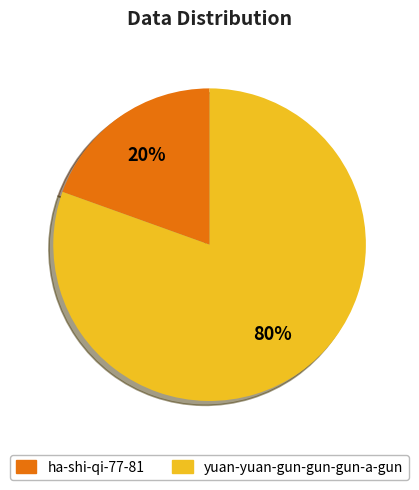

Which has a higher value, yuan-yuan-gun-gun-gun-a-gun or ha-shi-qi-77-81?

yuan-yuan-gun-gun-gun-a-gun